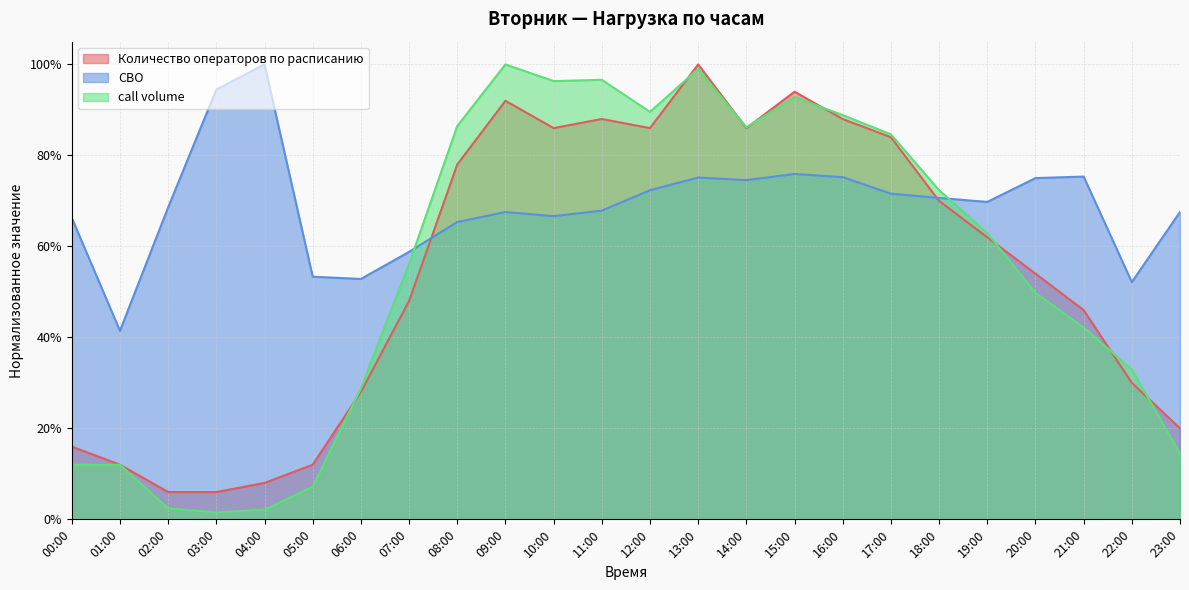

How many distinct data groups are displayed?

3